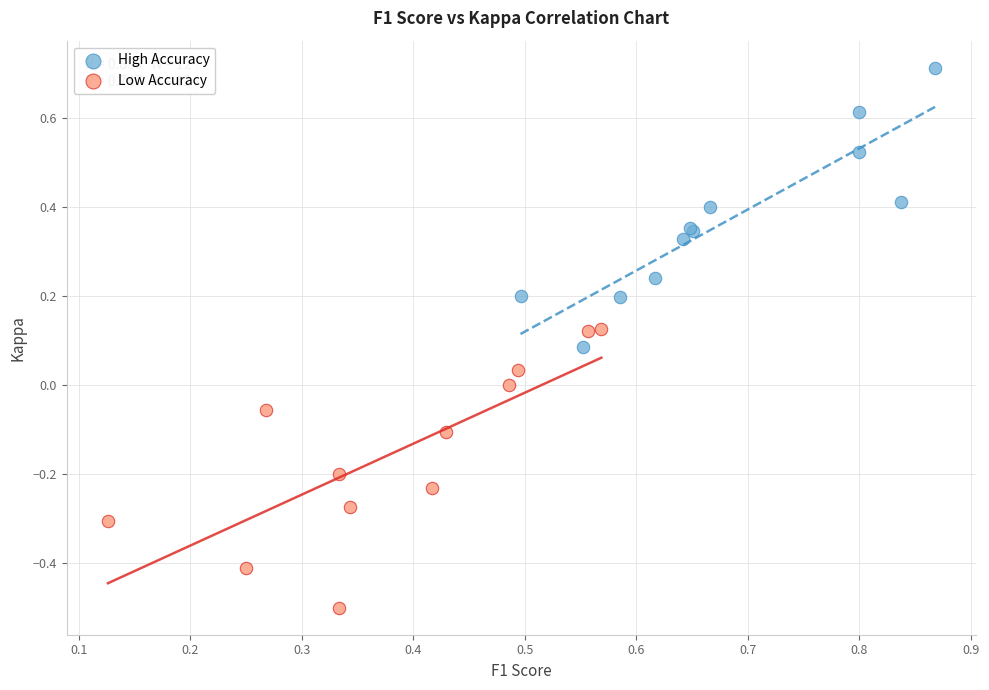

Which series contains the lowest Y value?

Low Accuracy